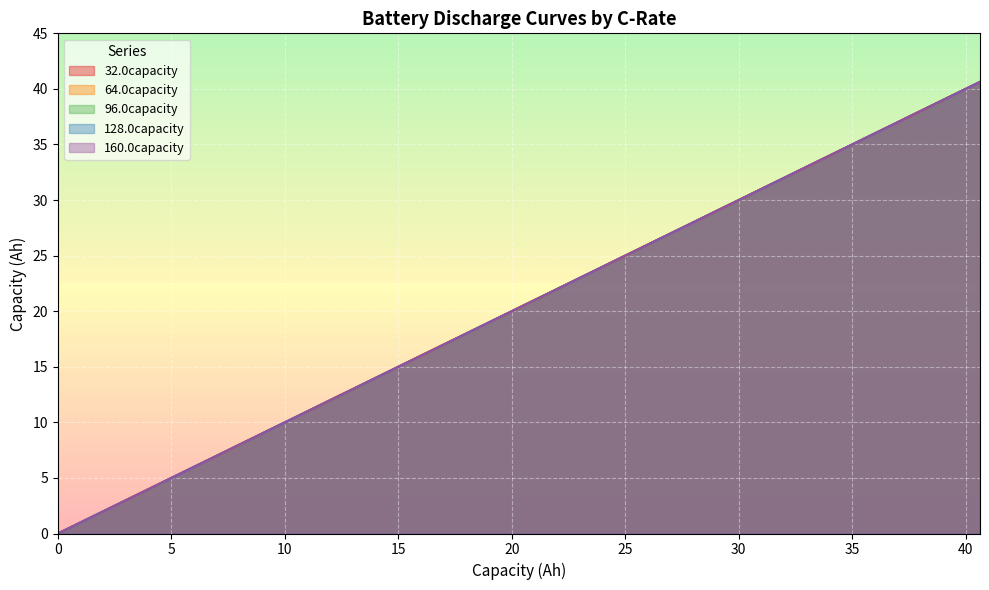

How many categories are shown in the chart?

40